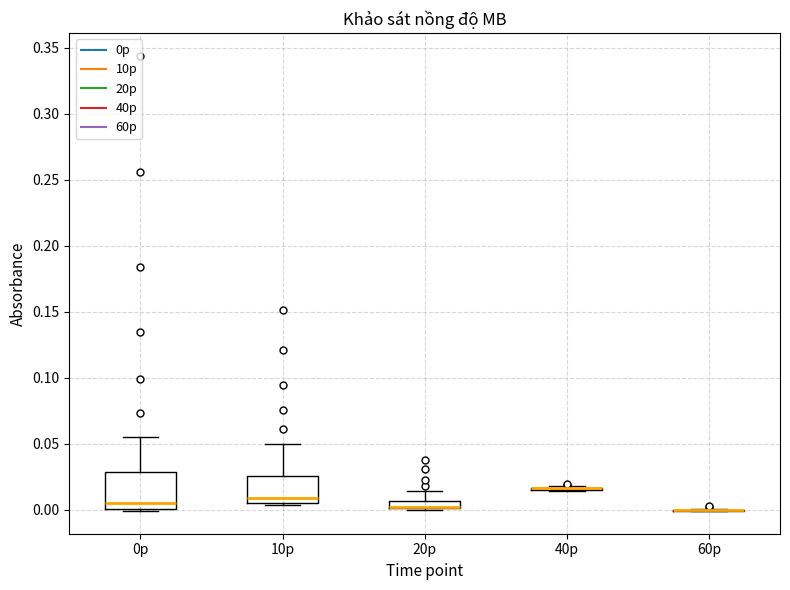

Where does the median line of the box for 10p sit on the y-axis? The values are not printed on the chart, so give them approximately, as read against the axis.

0.010